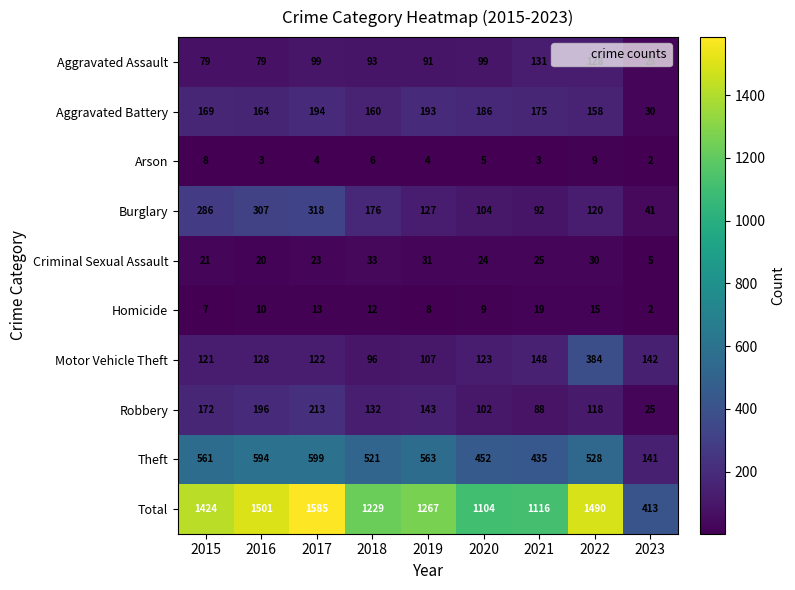

Which category has the lowest value across all series?

2023